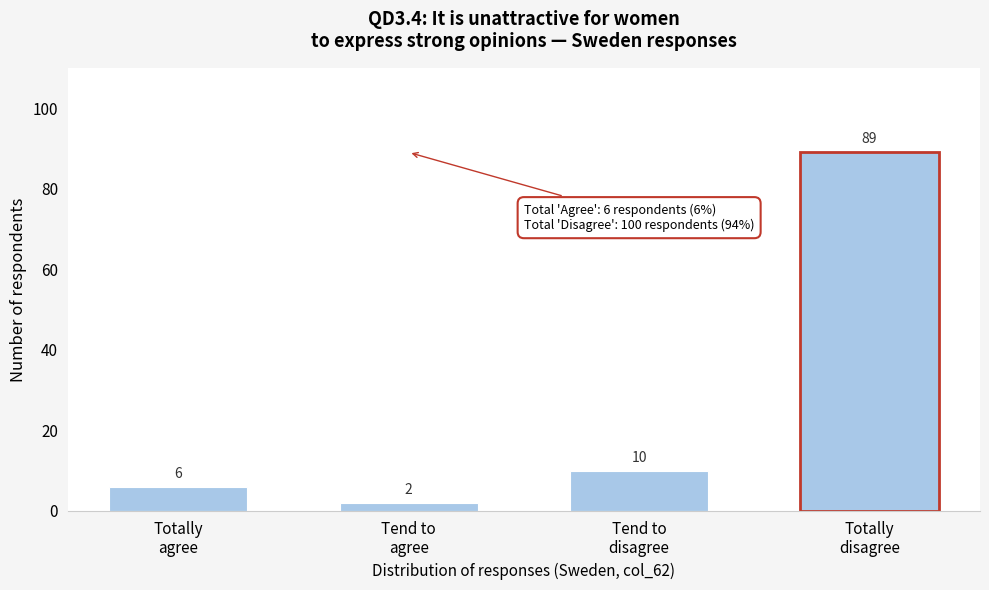

Reading right to left, extract all data points from this chart.

89	10	2	6